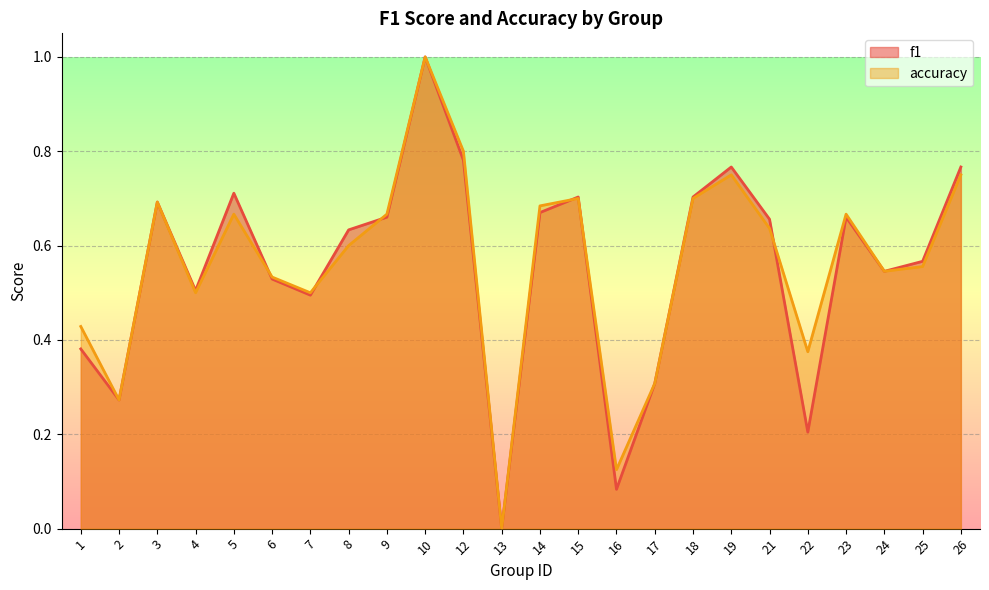

True or false: accuracy has more than 0 points higher than both neighbors.

True